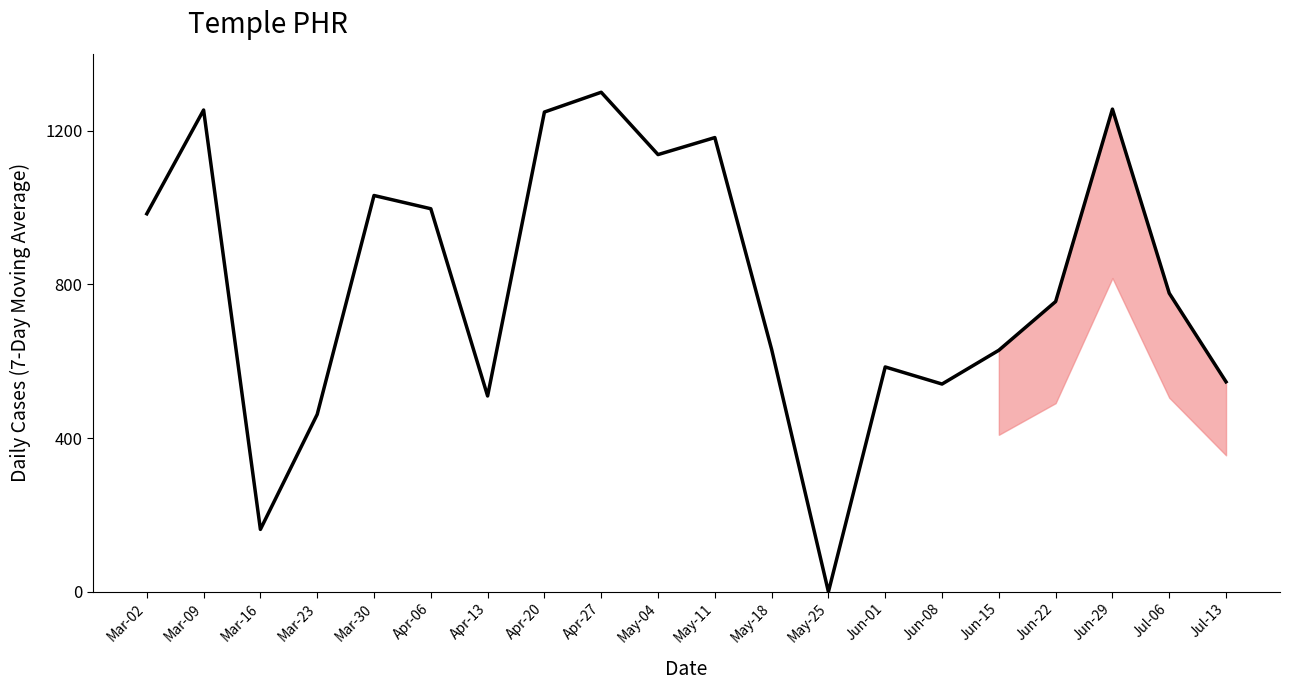

Is it true that the value at May-18 is 1110.0?

False